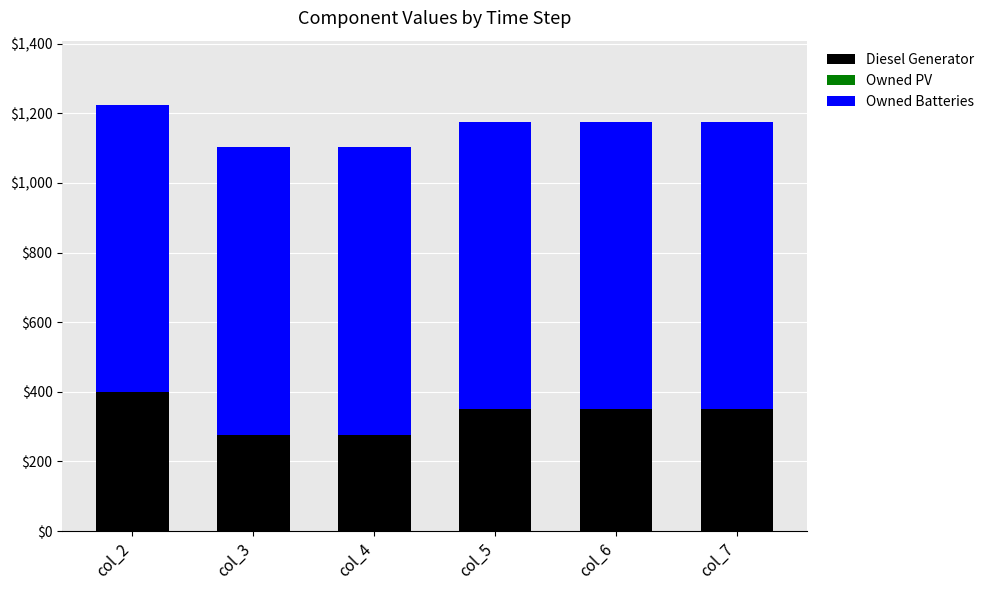

Which category has the highest value in the Diesel Generator series?

col_2